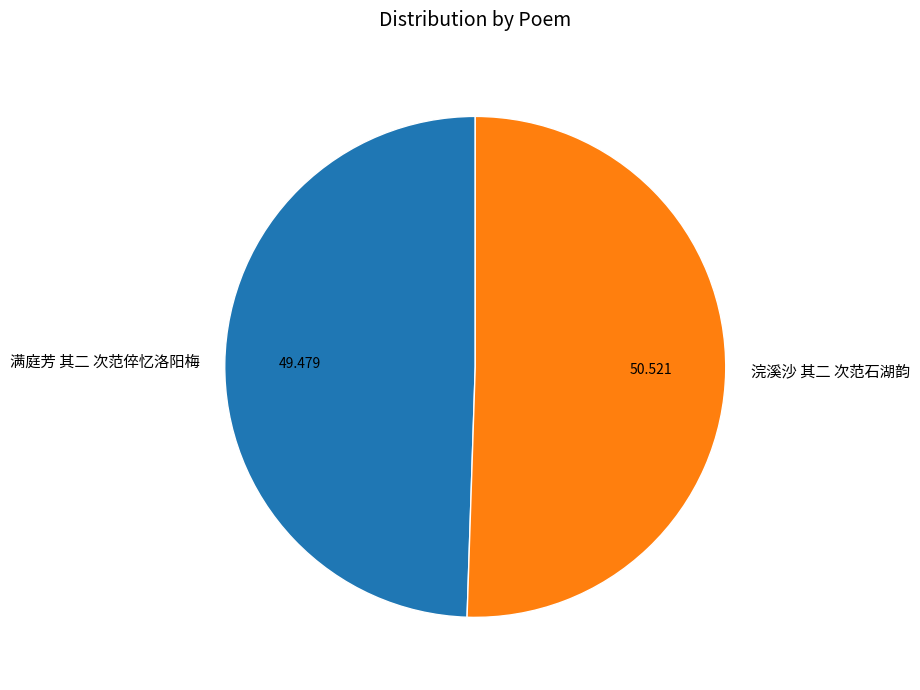

How many slices are in this pie chart?

2